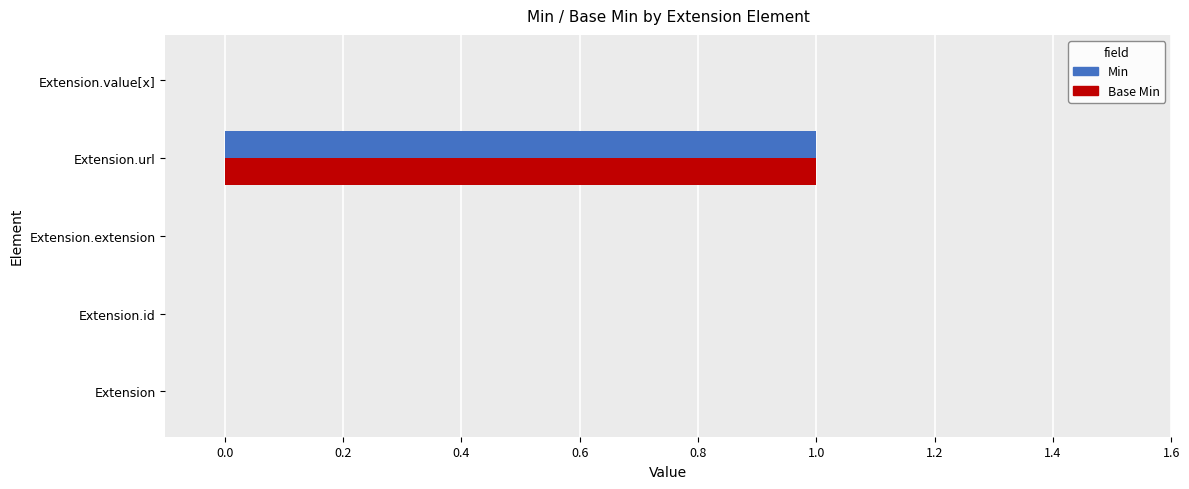

Is it true that Base Min equals 0 at Extension?

True